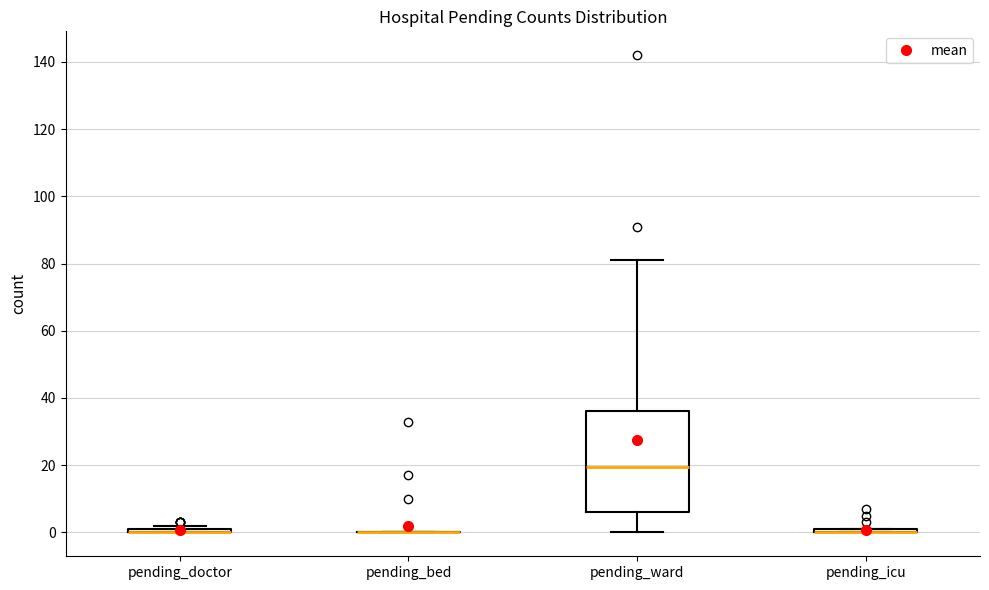

Where does the median line of the box for pending_ward sit on the y-axis? The values are not printed on the chart, so give them approximately, as read against the axis.

20